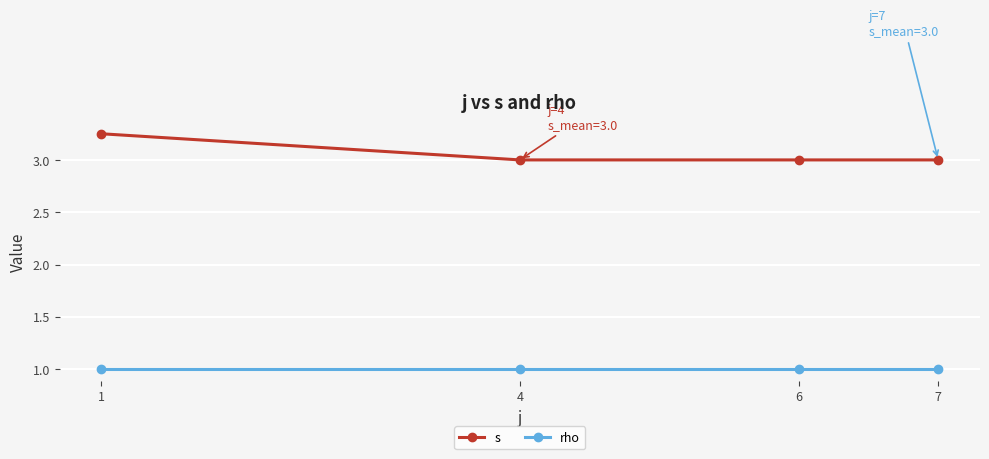

What is the value of the rho point at the 1st from the left?

1.0